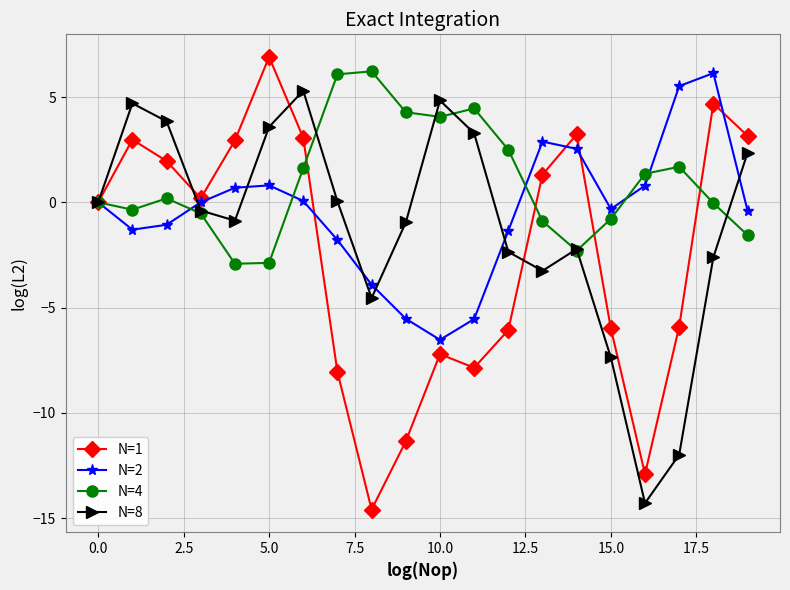

Rank the series by their average value, from highest to lowest.

N=4, N=2, N=8, N=1